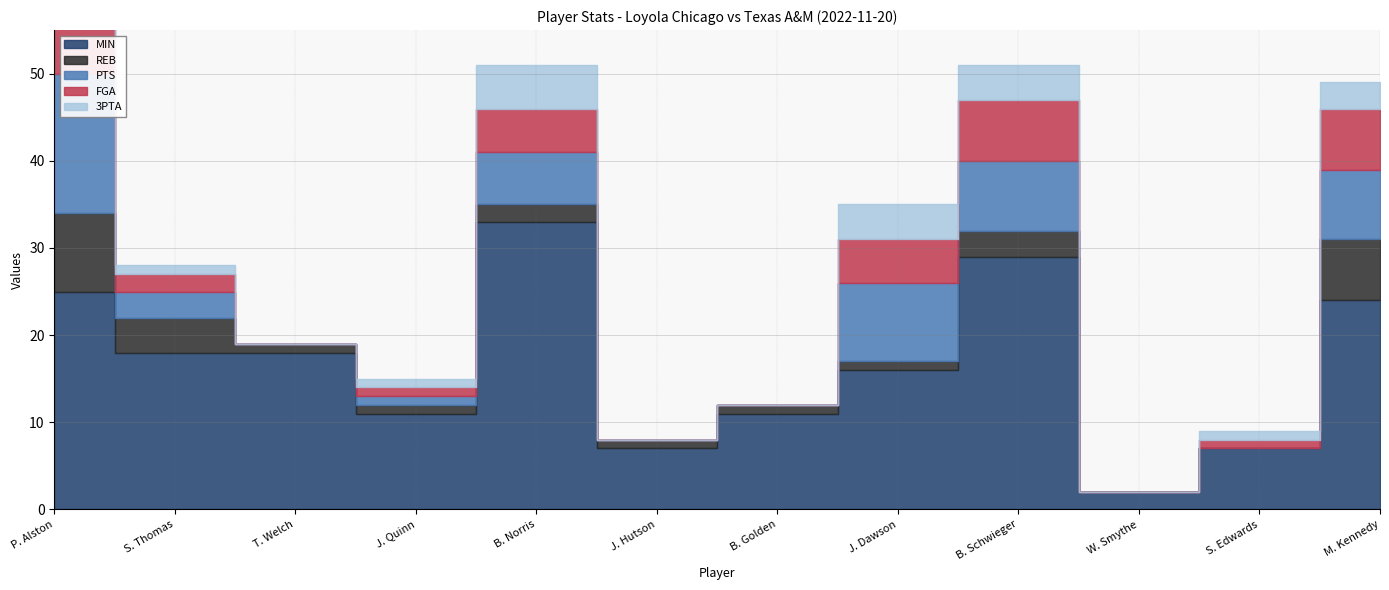

List the labels in order of REB value, smallest first.

W. Smythe, S. Edwards, T. Welch, J. Quinn, J. Hutson, B. Golden, J. Dawson, B. Norris, B. Schwieger, S. Thomas, M. Kennedy, P. Alston